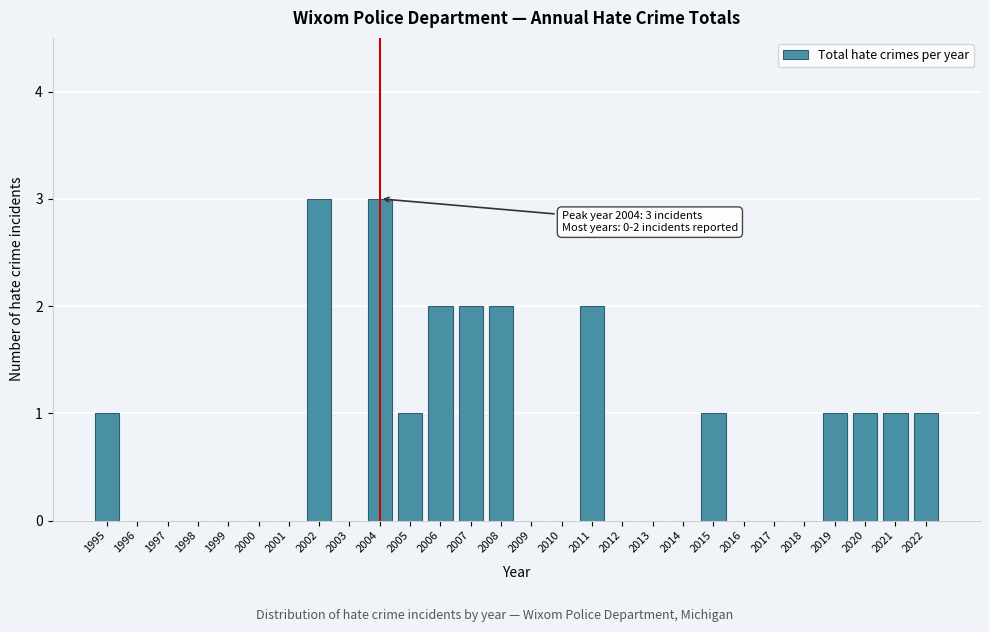

Reading right to left, what are all the values shown in this chart?

2022=1	2021=1	2020=1	2019=1	2018=0	2017=0	2016=0	2015=1	2014=0	2013=0	2012=0	2011=2	2010=0	2009=0	2008=2	2007=2	2006=2	2005=1	2004=3	2003=0	2002=3	2001=0	2000=0	1999=0	1998=0	1997=0	1996=0	1995=1